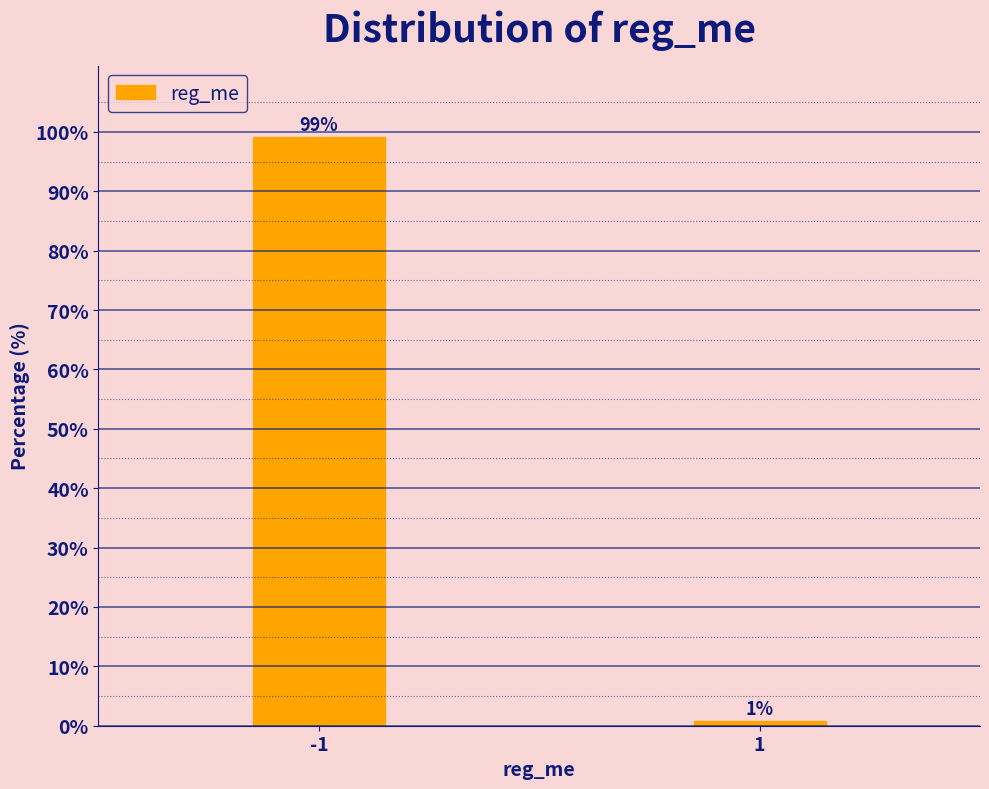

List the labels in order of value, smallest first.

1, -1